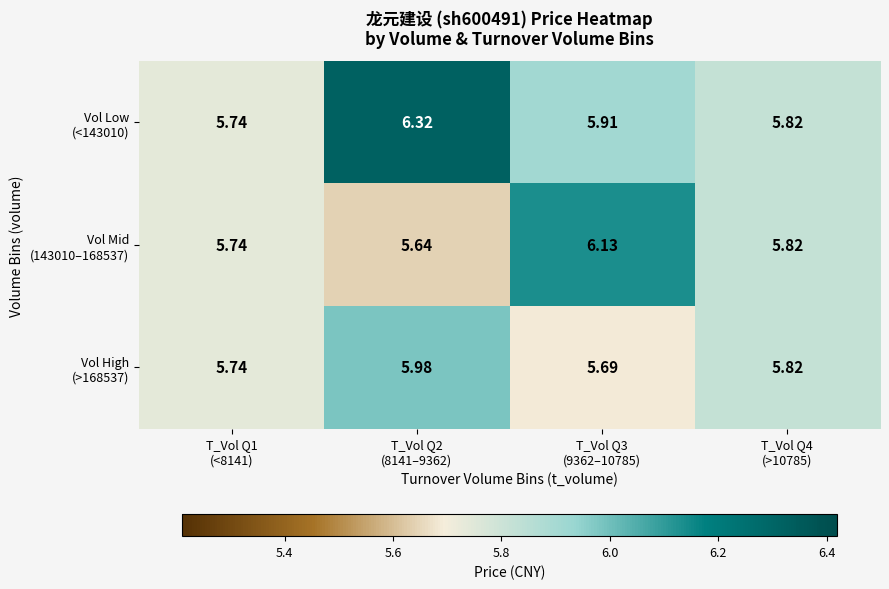

Rank the series by their average value, from lowest to highest.

Vol High (>168537), Vol Mid (143010–168537), Vol Low (<143010)